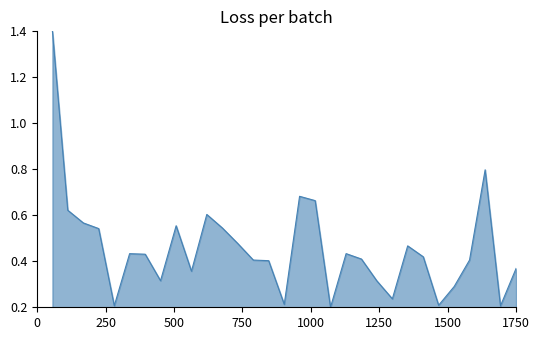

What is the difference between the maximum and minimum values?

1.2